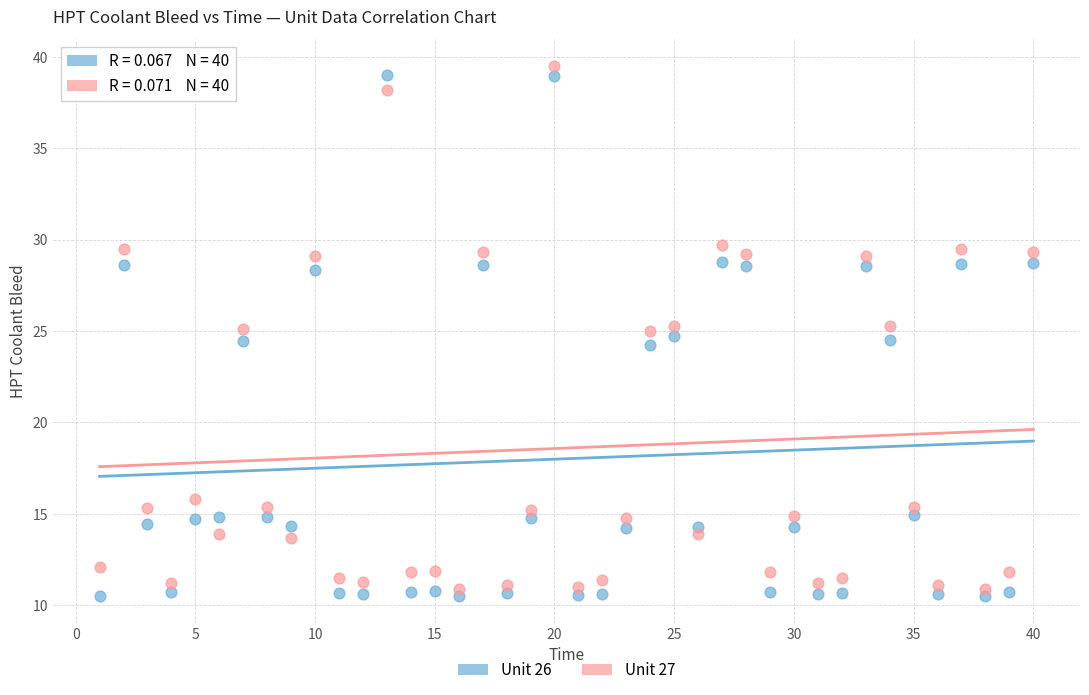

Across all data points, what is the range of X values (max minus min)?

39.0